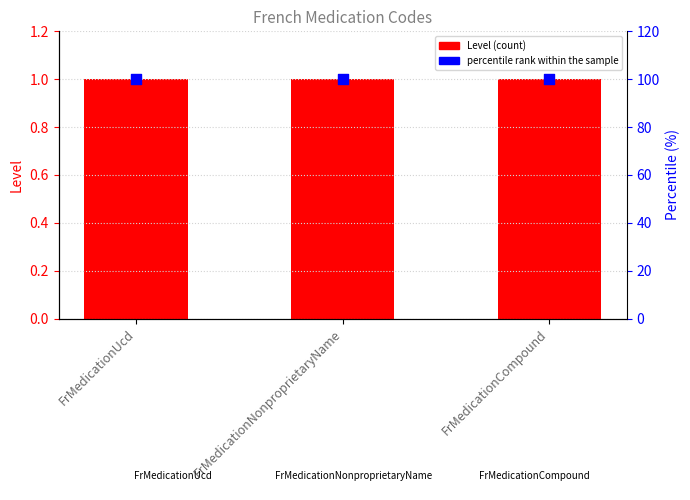

Which series has the largest total across all categories?

percentile rank within the sample